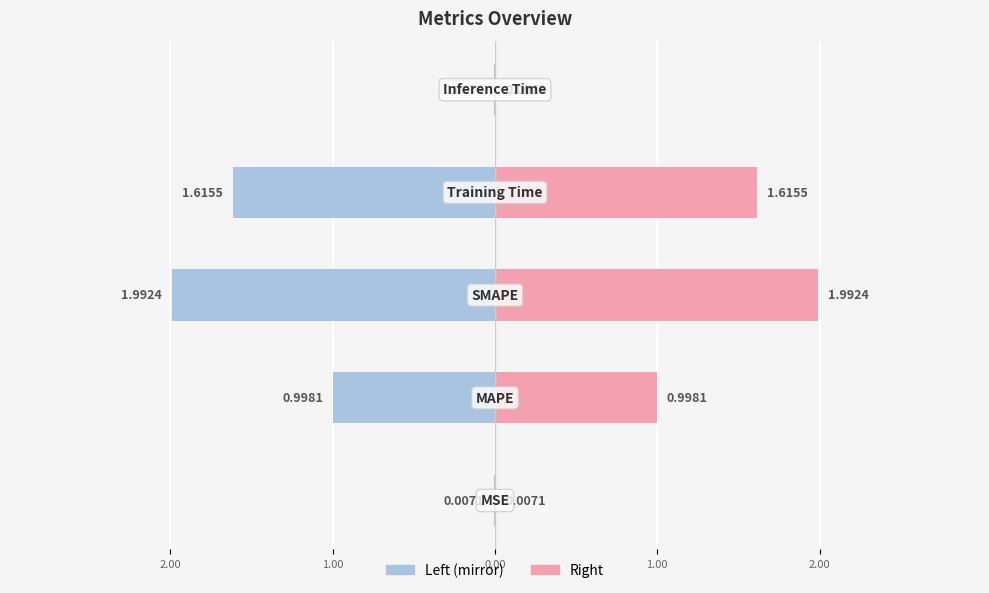

List the series in order of their peak value, lowest first.

col_1 (left), col_1 (right)